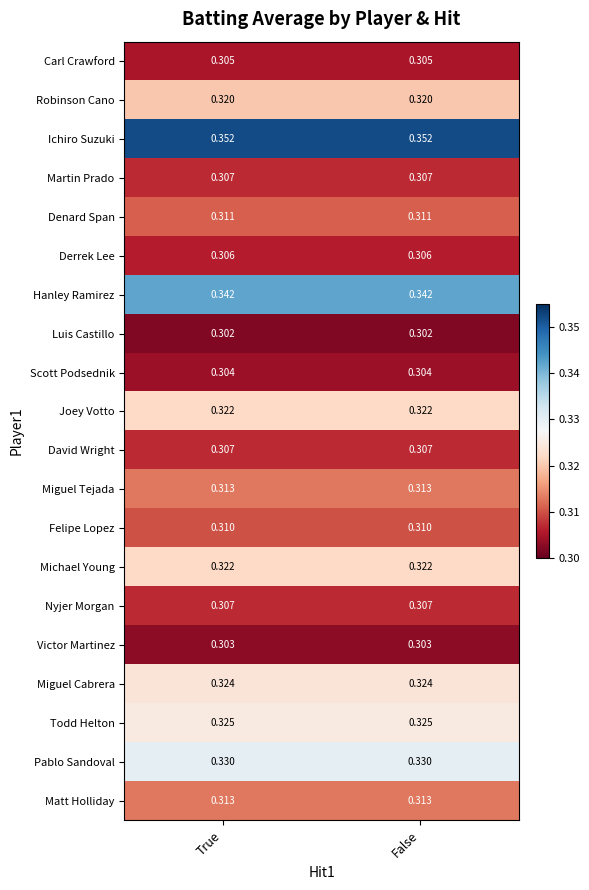

Which series has the largest total across all categories?

Ichiro Suzuki